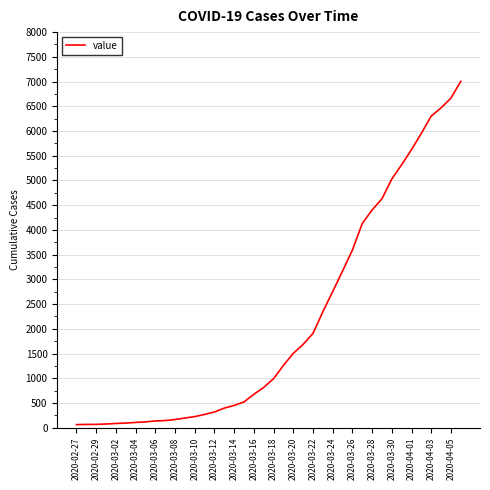

What is the difference between the maximum and minimum values?

6940